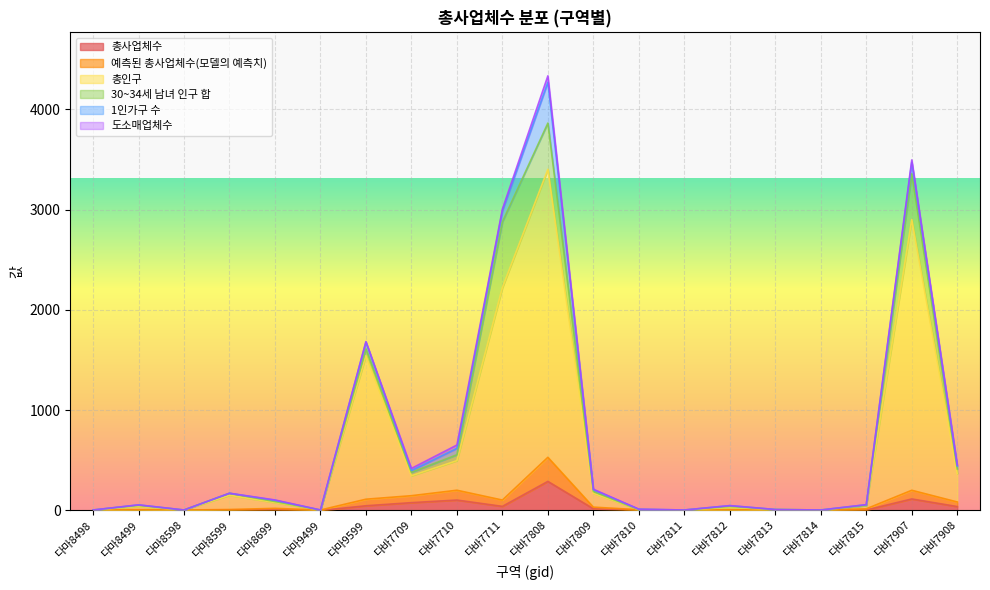

Which category has the lowest value in the 총사업체수 series?

다마8498